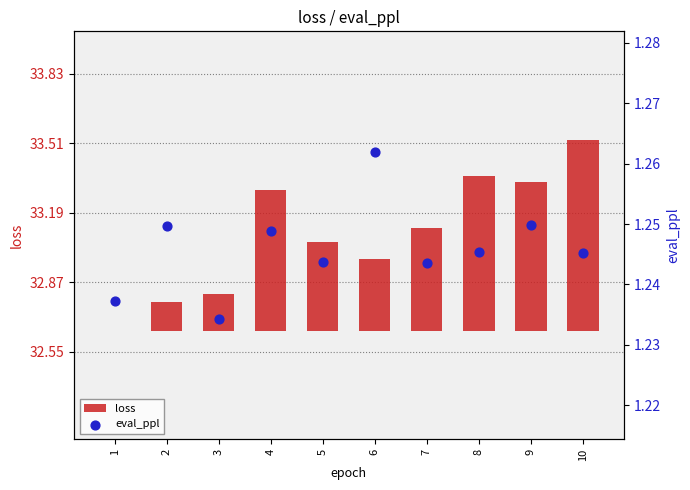

At which category is the sum across all series the highest?

10